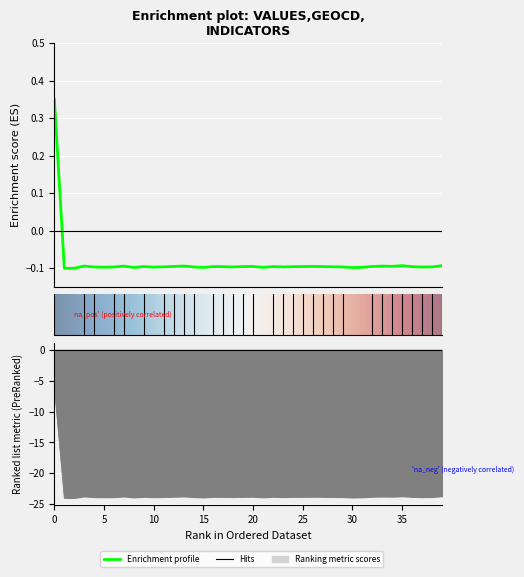

List the labels in order of values value, smallest first.

1, 2, 30, 8, 15, 21, 31, 5, 10, 4, 6, 37, 14, 18, 23, 29, 38, 11, 28, 17, 24, 36, 9, 16, 19, 22, 25, 27, 12, 20, 26, 32, 34, 7, 33, 3, 13, 35, 39, 0